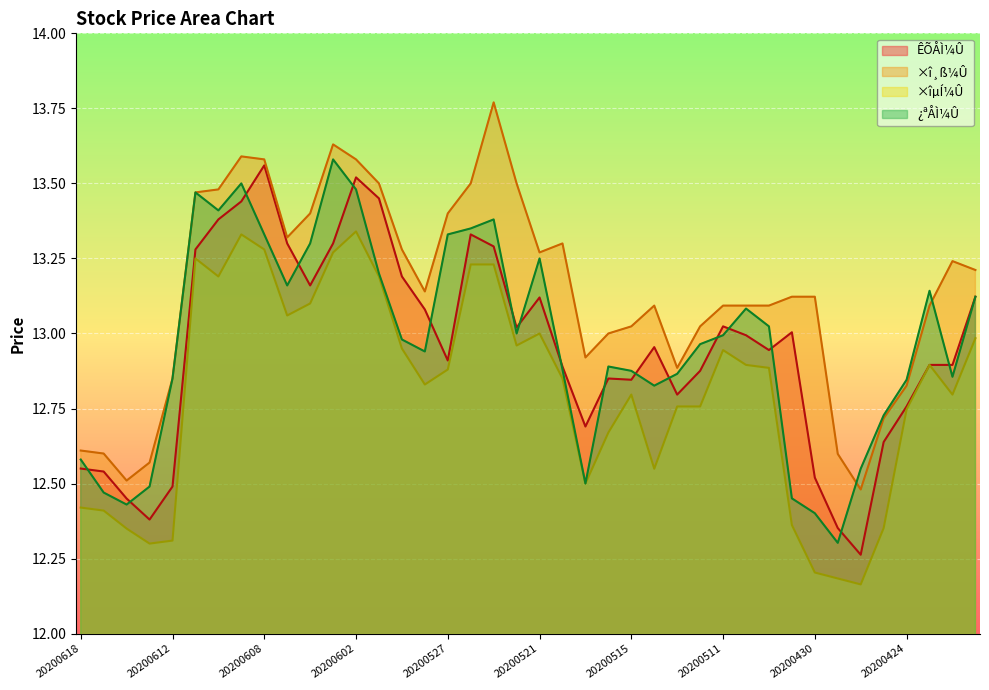

Is it true that ÊÕÅÌ¼Û equals 21.5 at 20200512?

False